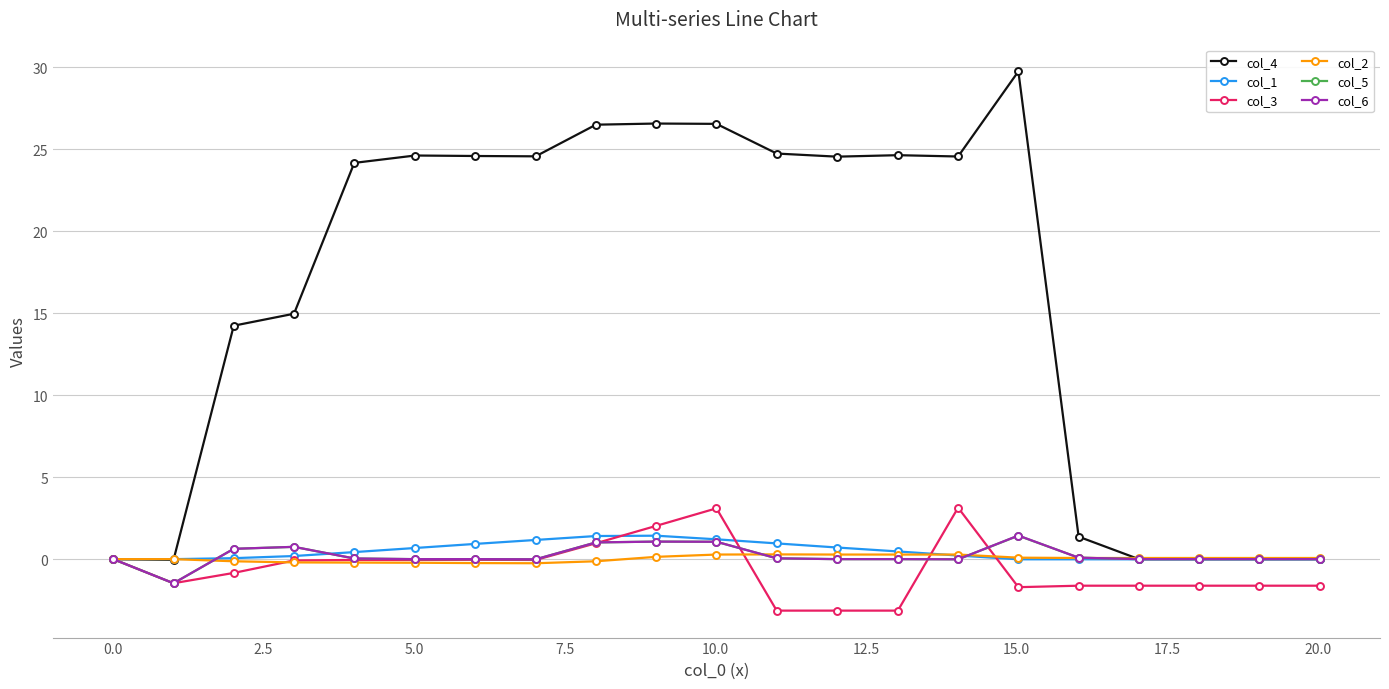

True or false: col_4 has more than 0 interior local peaks.

True